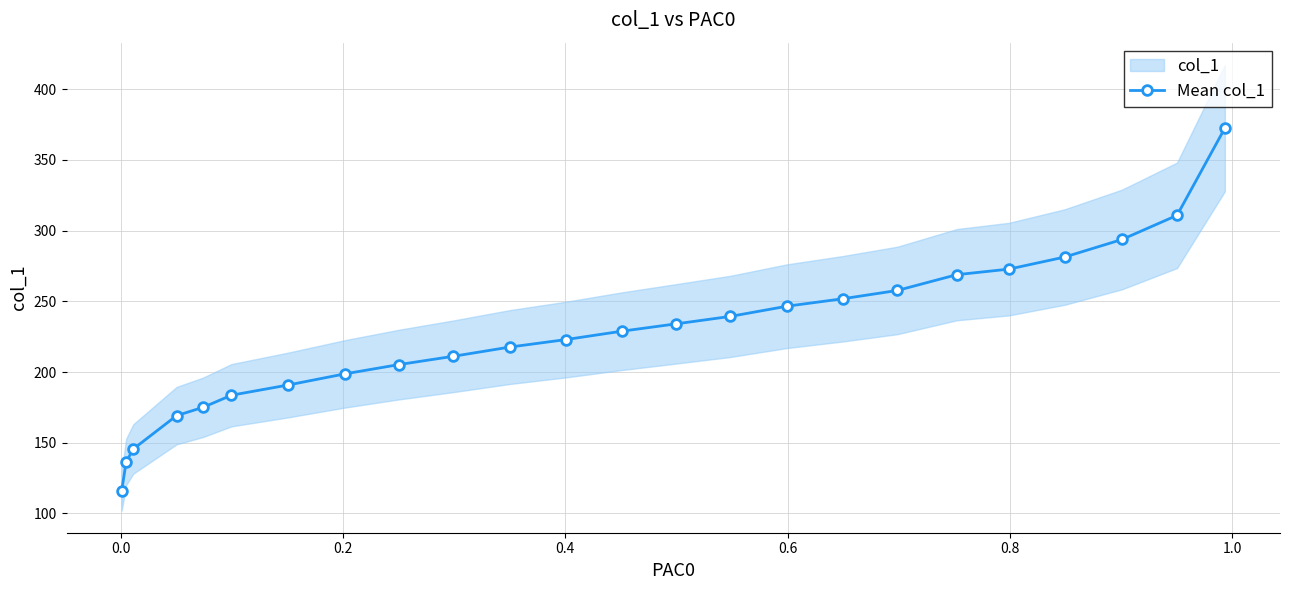

True or false: there are more than 1 points higher than both neighbors.

False